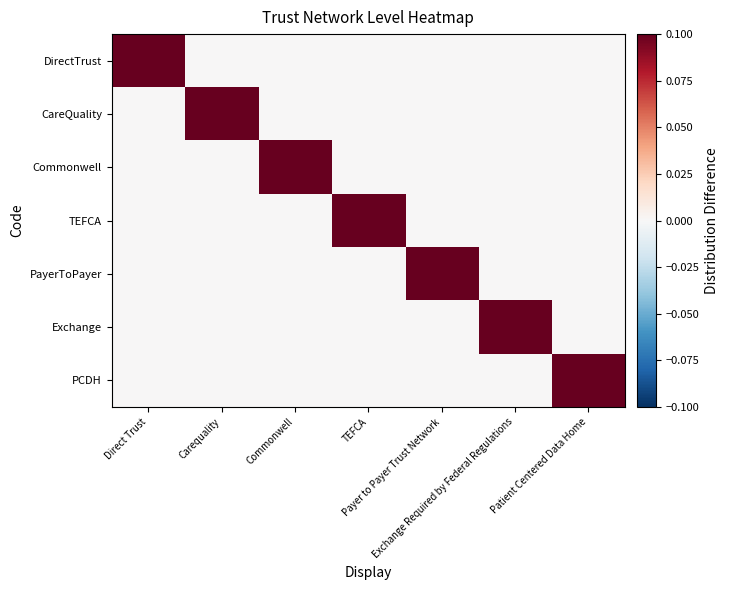

Reading right to left, extract all data points from this chart.

DirectTrust: Patient Centered Data Home=0.0	Exchange Required by Federal Regulations=0.0	Payer to Payer Trust Network=0.0	TEFCA=0.0	Commonwell=0.0	Carequality=0.0	Direct Trust=0.1
CareQuality: Patient Centered Data Home=0.0	Exchange Required by Federal Regulations=0.0	Payer to Payer Trust Network=0.0	TEFCA=0.0	Commonwell=0.0	Carequality=0.1	Direct Trust=0.0
Commonwell: Patient Centered Data Home=0.0	Exchange Required by Federal Regulations=0.0	Payer to Payer Trust Network=0.0	TEFCA=0.0	Commonwell=0.1	Carequality=0.0	Direct Trust=0.0
TEFCA: Patient Centered Data Home=0.0	Exchange Required by Federal Regulations=0.0	Payer to Payer Trust Network=0.0	TEFCA=0.1	Commonwell=0.0	Carequality=0.0	Direct Trust=0.0
PayerToPayer: Patient Centered Data Home=0.0	Exchange Required by Federal Regulations=0.0	Payer to Payer Trust Network=0.1	TEFCA=0.0	Commonwell=0.0	Carequality=0.0	Direct Trust=0.0
Exchange: Patient Centered Data Home=0.0	Exchange Required by Federal Regulations=0.1	Payer to Payer Trust Network=0.0	TEFCA=0.0	Commonwell=0.0	Carequality=0.0	Direct Trust=0.0
PCDH: Patient Centered Data Home=0.1	Exchange Required by Federal Regulations=0.0	Payer to Payer Trust Network=0.0	TEFCA=0.0	Commonwell=0.0	Carequality=0.0	Direct Trust=0.0